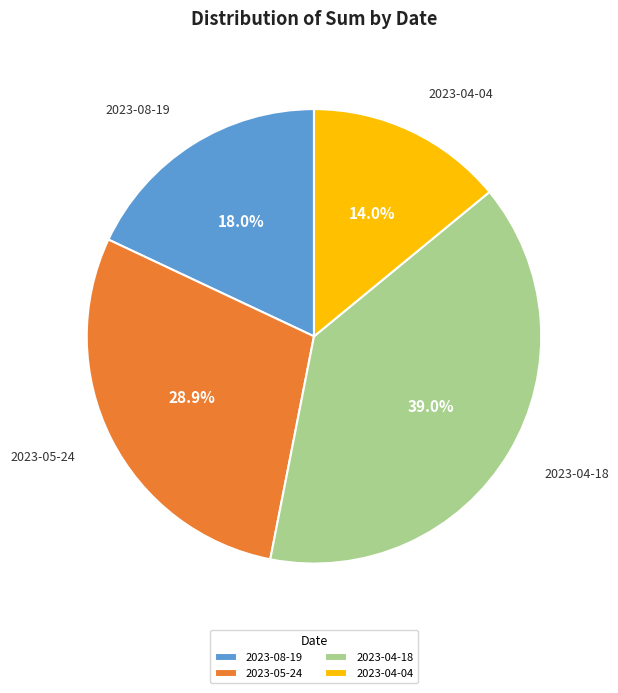

The 2023-05-24 slice represents 29% of the pie. True or false?

True